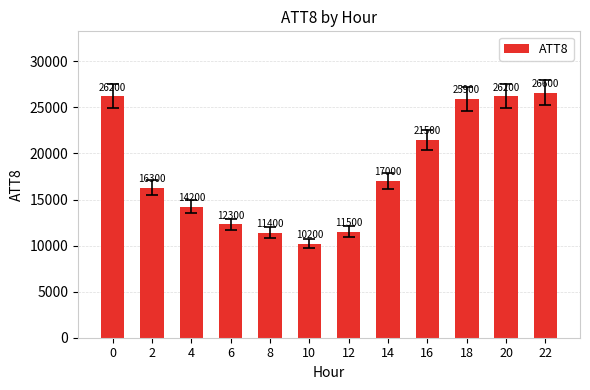

What is the difference between the values at 16 and 8?

10100